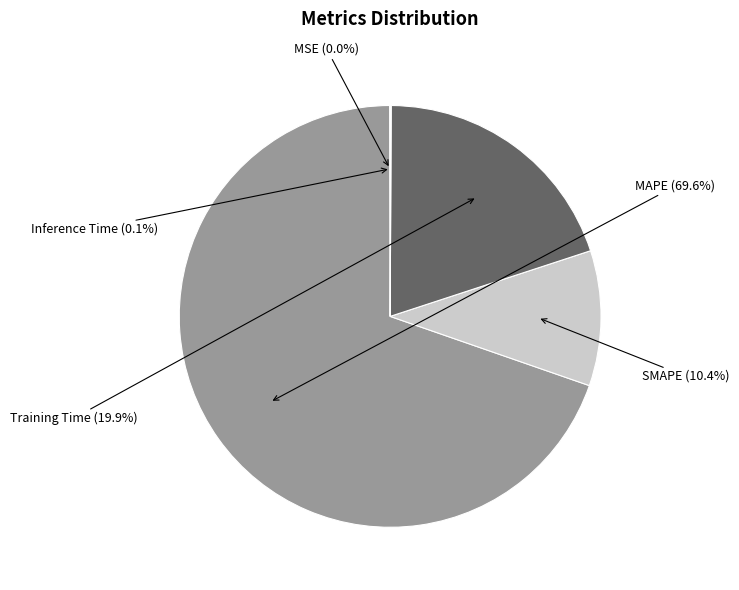

Is there a majority slice in this chart?

Yes